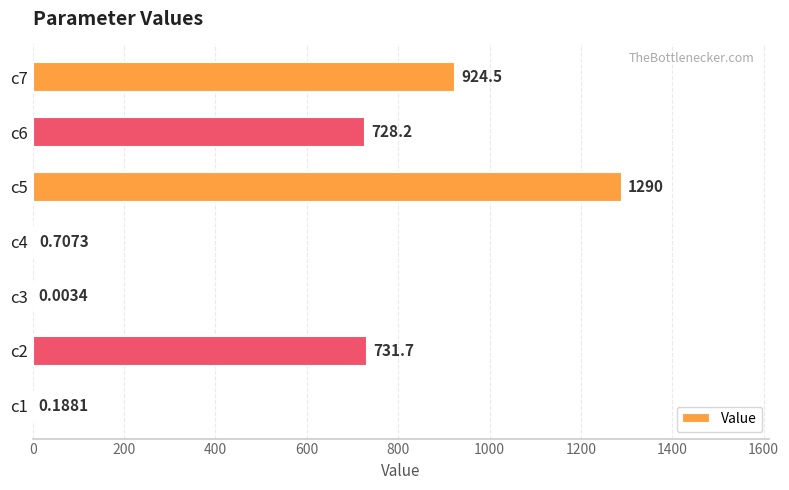

What is the ratio of the value at c7 to the value at c6?

1.3